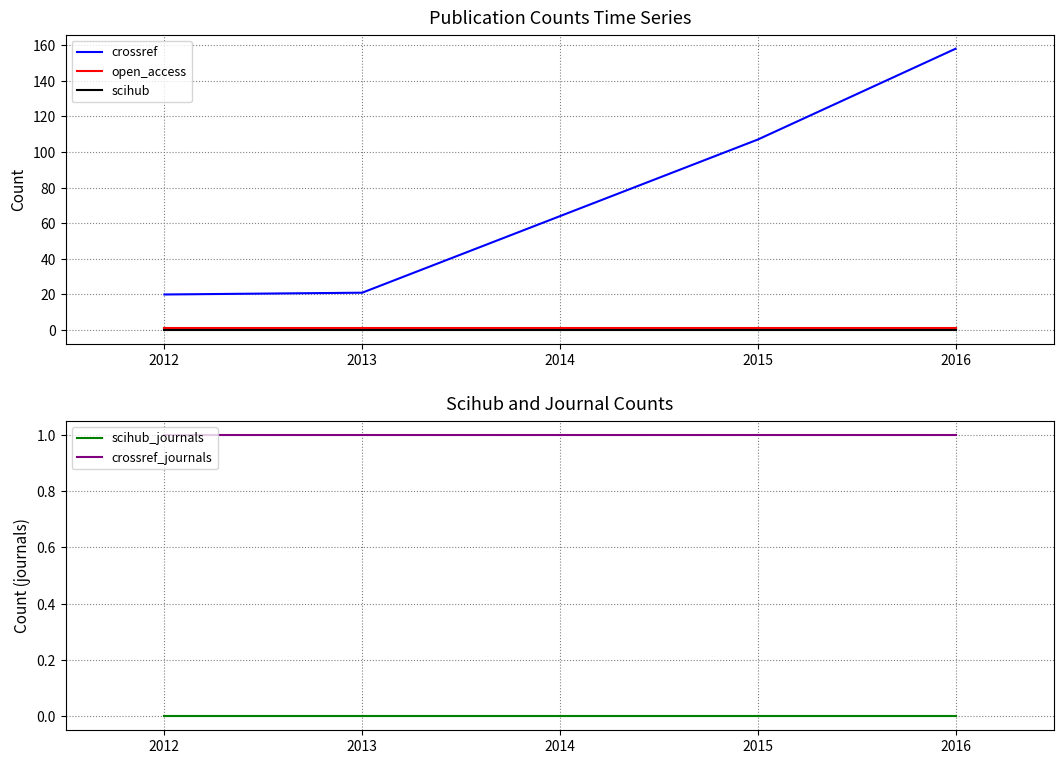

What is the maximum value for crossref?

158